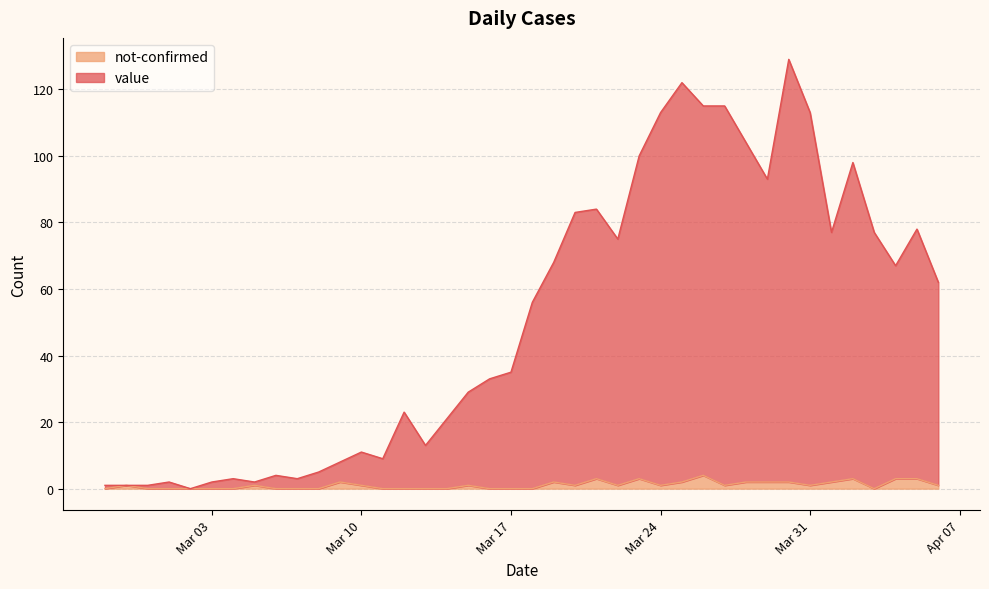

Which category has the lowest value in the value series?

2020-03-02